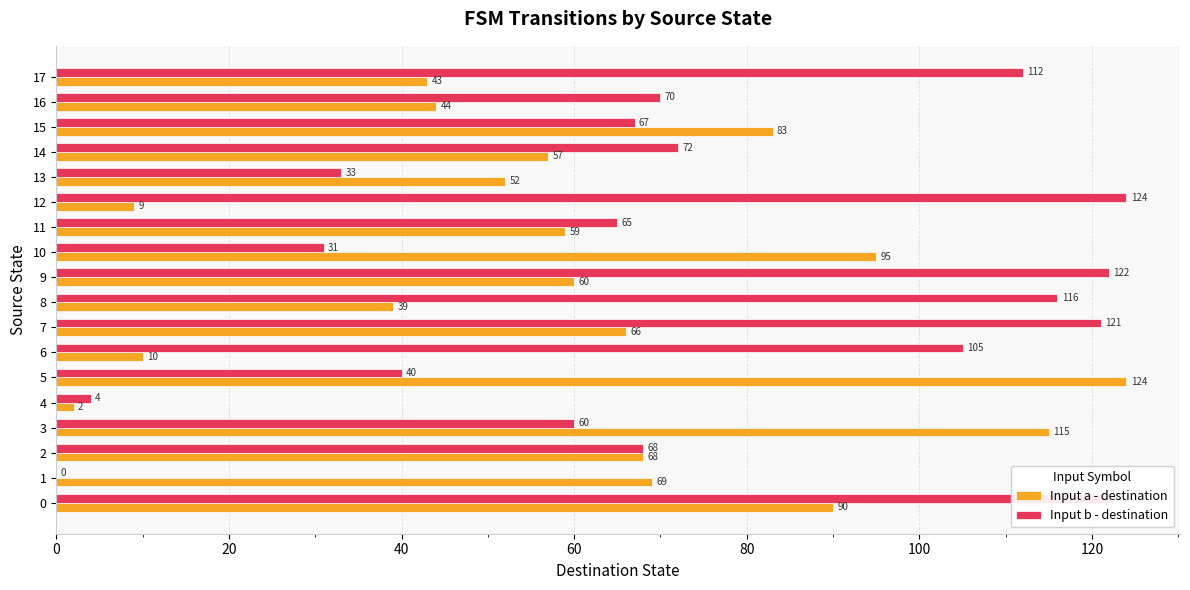

What is the average value of the Input b - destination series?

74